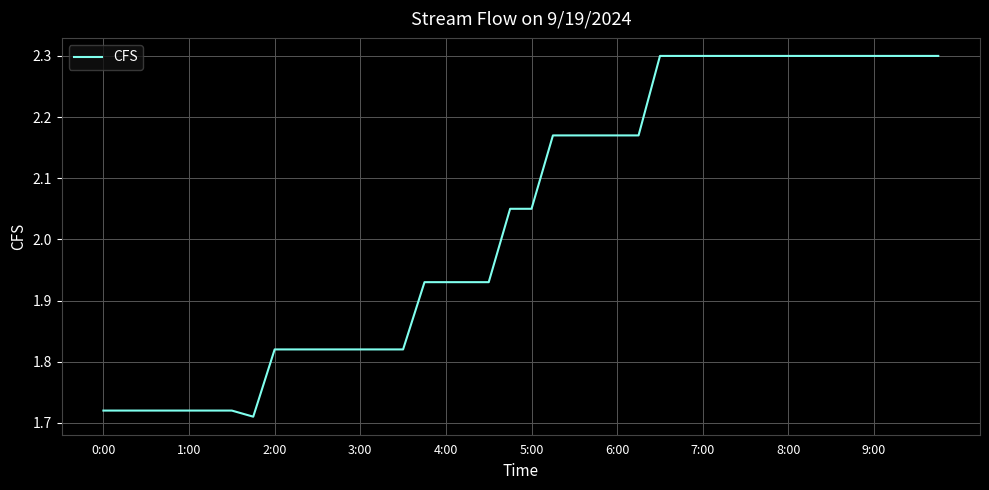

What is the maximum value shown in the chart?

2.3